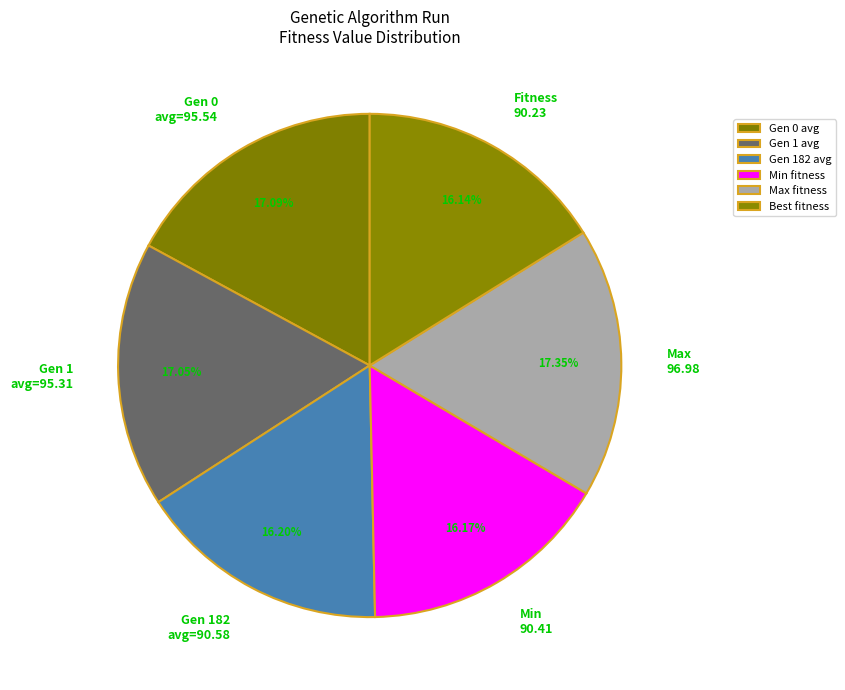

Approximately how many times larger is the value at Min 90.41 compared to Fitness 90.23?

1.0